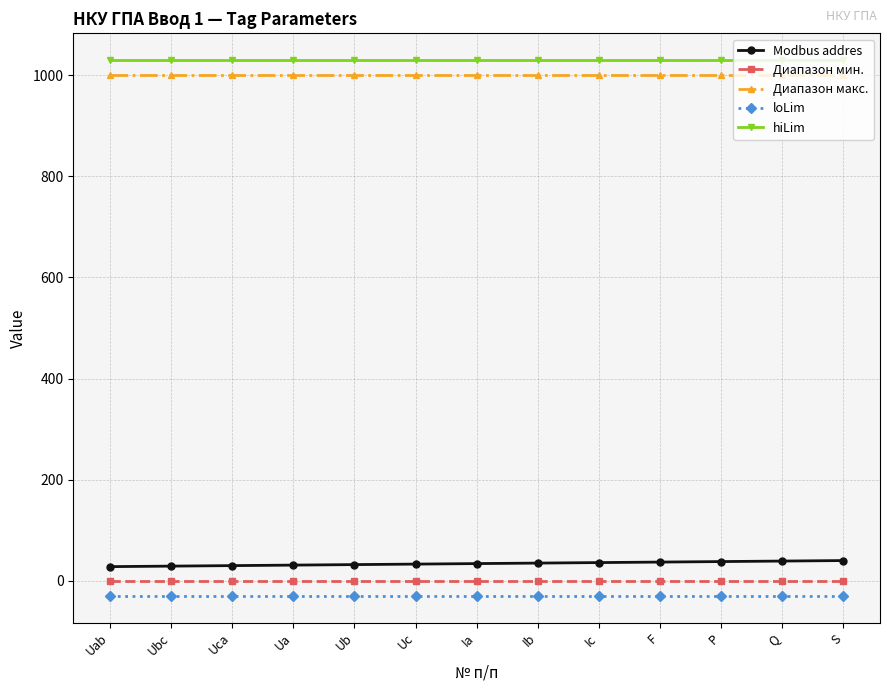

What is the approximate value of loLim at Ubc?

-30